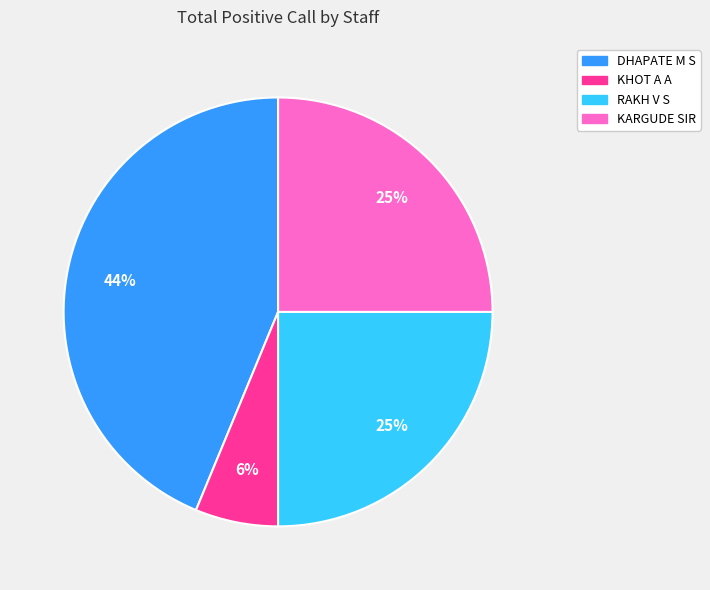

To the nearest percent, what is the average slice percentage?

25%